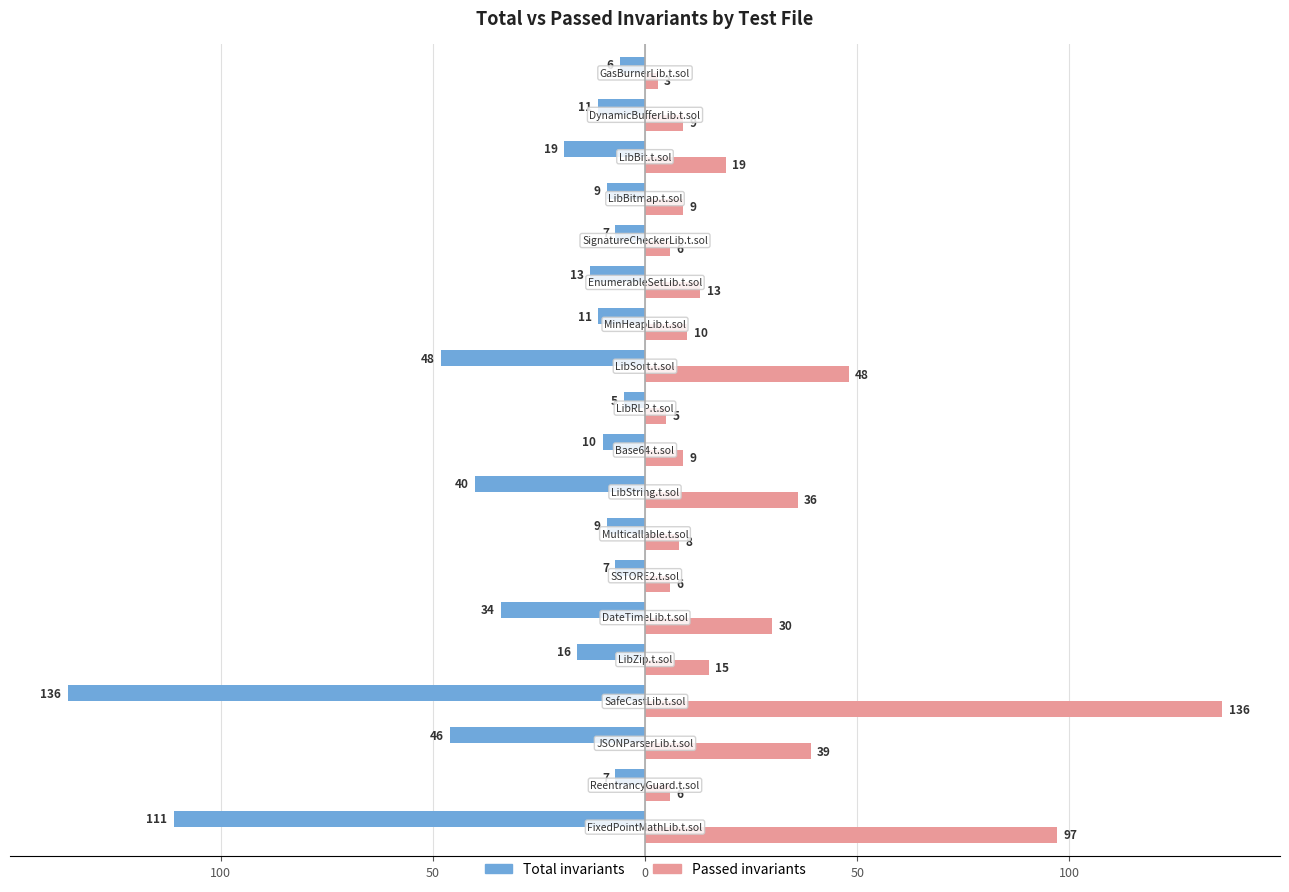

Reading left to right, what are all the values shown in this chart?

Total invariants: -111	-7	-46	-136	-16	-34	-7	-9	-40	-10	-5	-48	-11	-13	-7	-9	-19	-11	-6
Passed invariants: 97	6	39	136	15	30	6	8	36	9	5	48	10	13	6	9	19	9	3